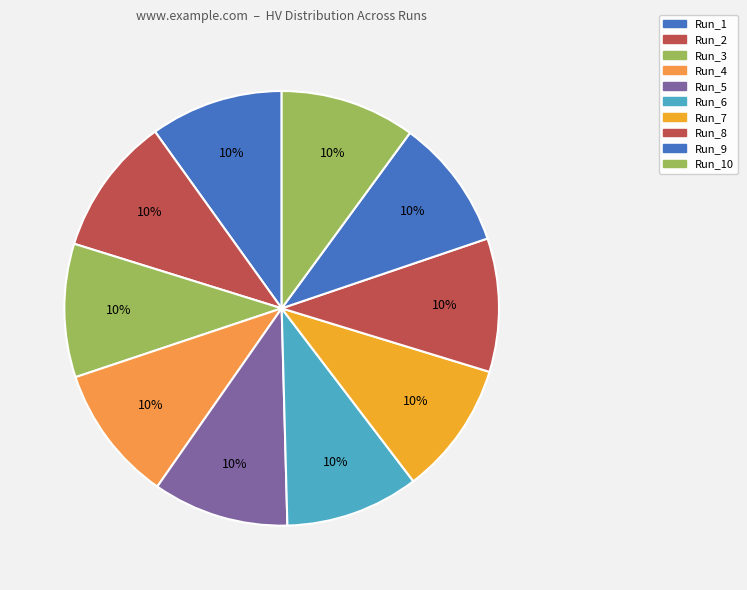

How many segments does this pie chart have?

10